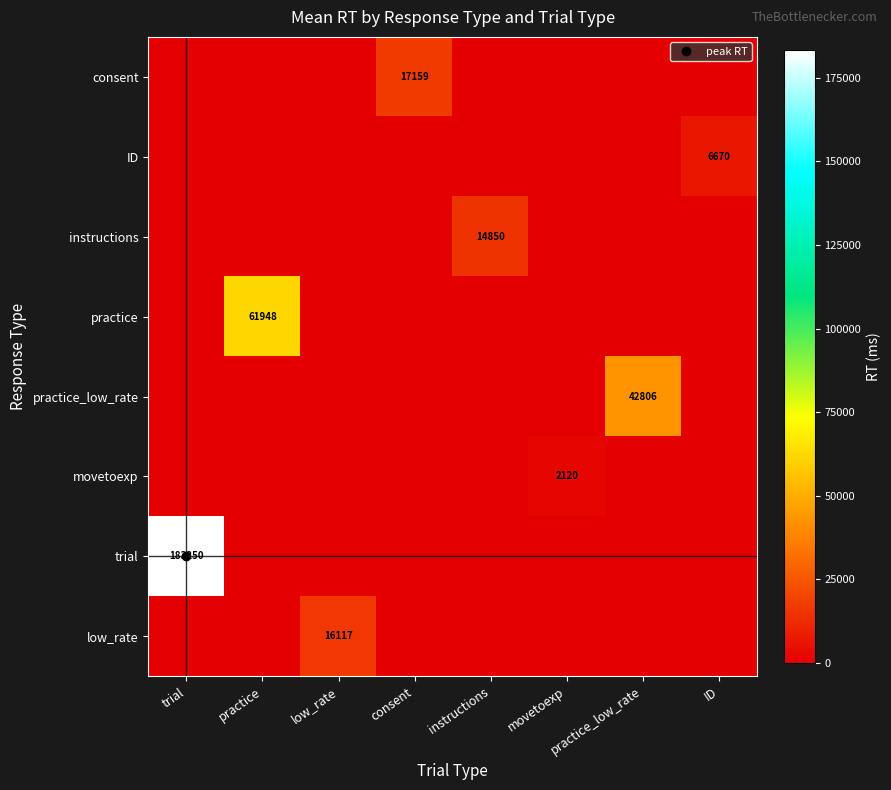

What is the highest value of the ID series?

6670